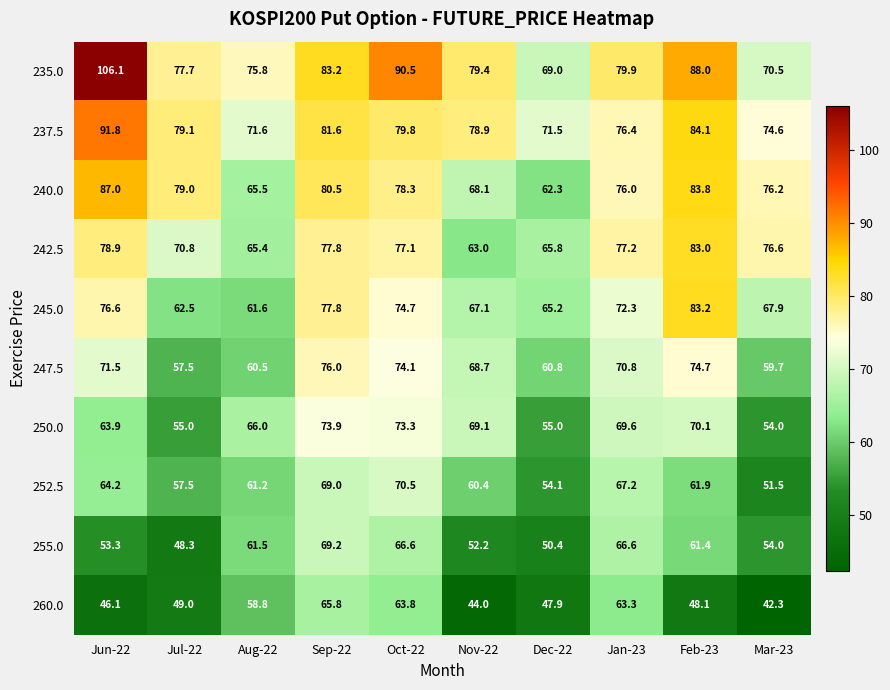

What is the approximate value of 245.0 at Oct-22?

74.7